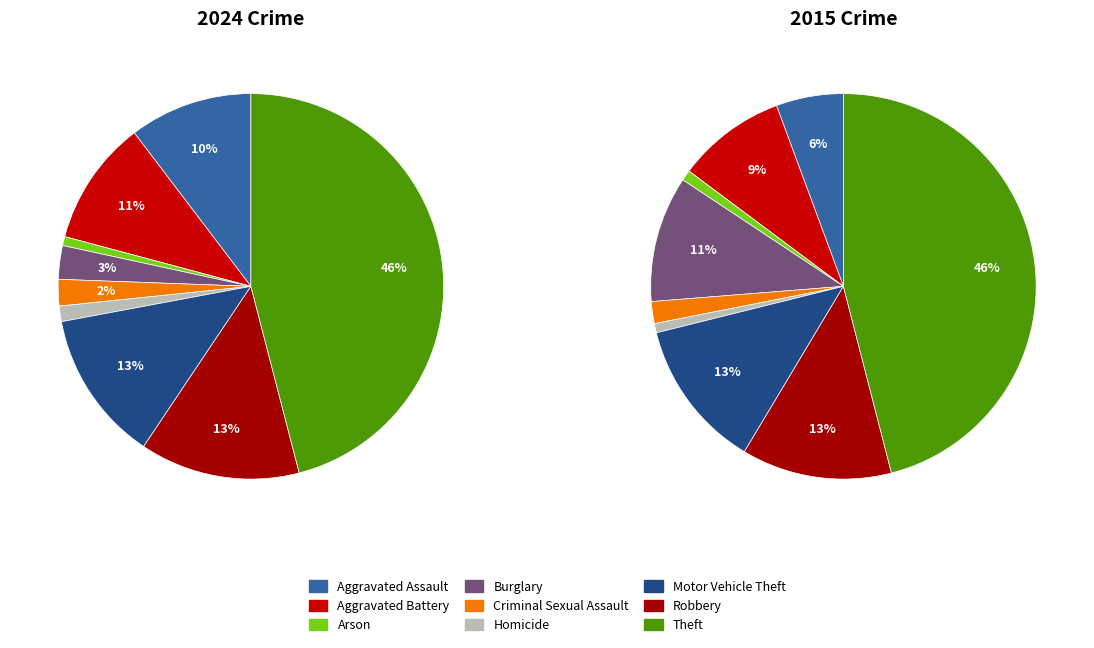

Is the sum of Theft and Robbery greater than half?

Yes